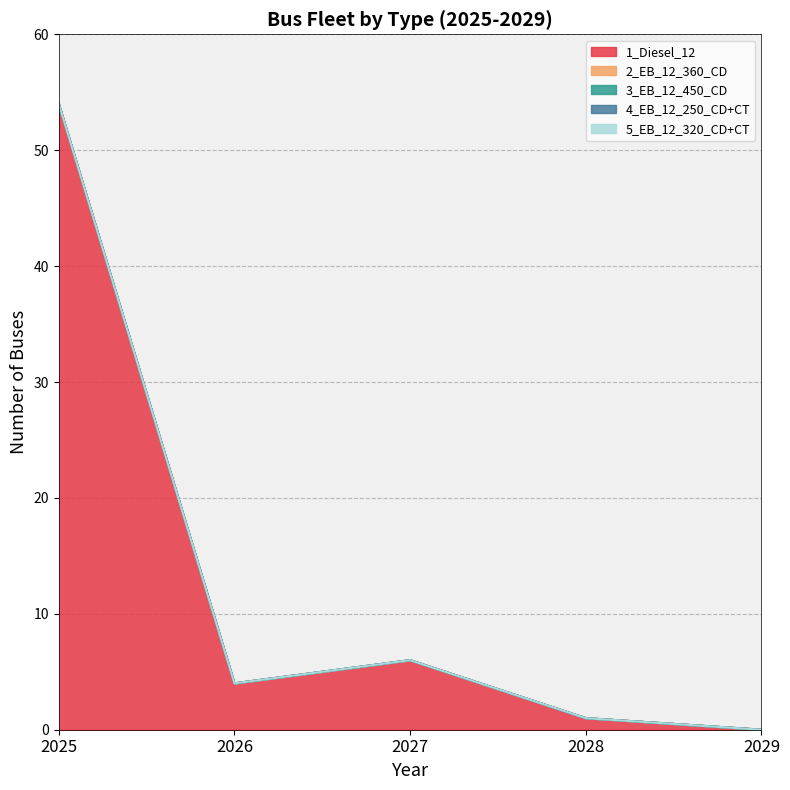

At how many categories does at least one series exceed 25?

1